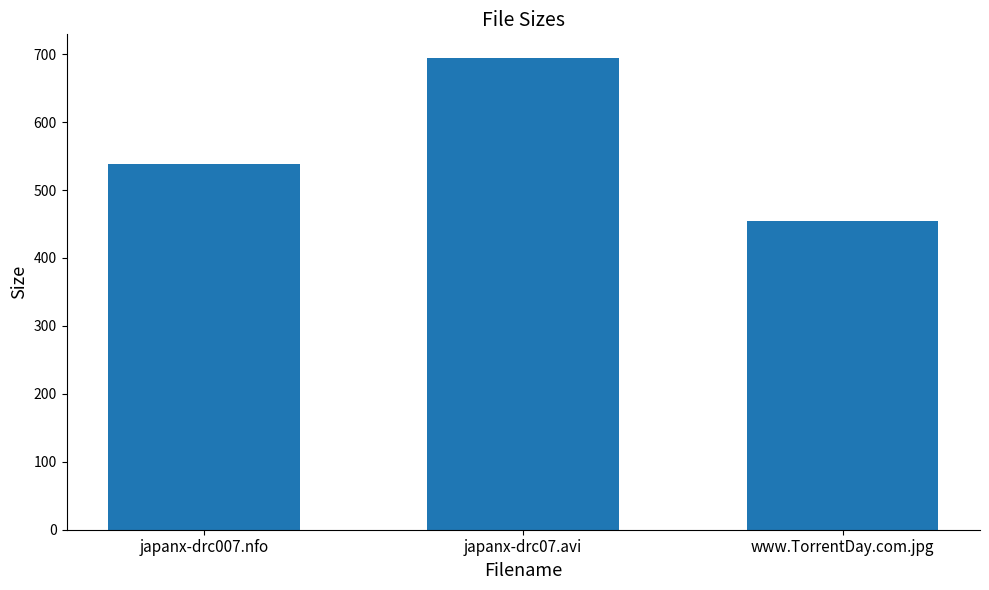

What position from the left is www.TorrentDay.com.jpg?

3